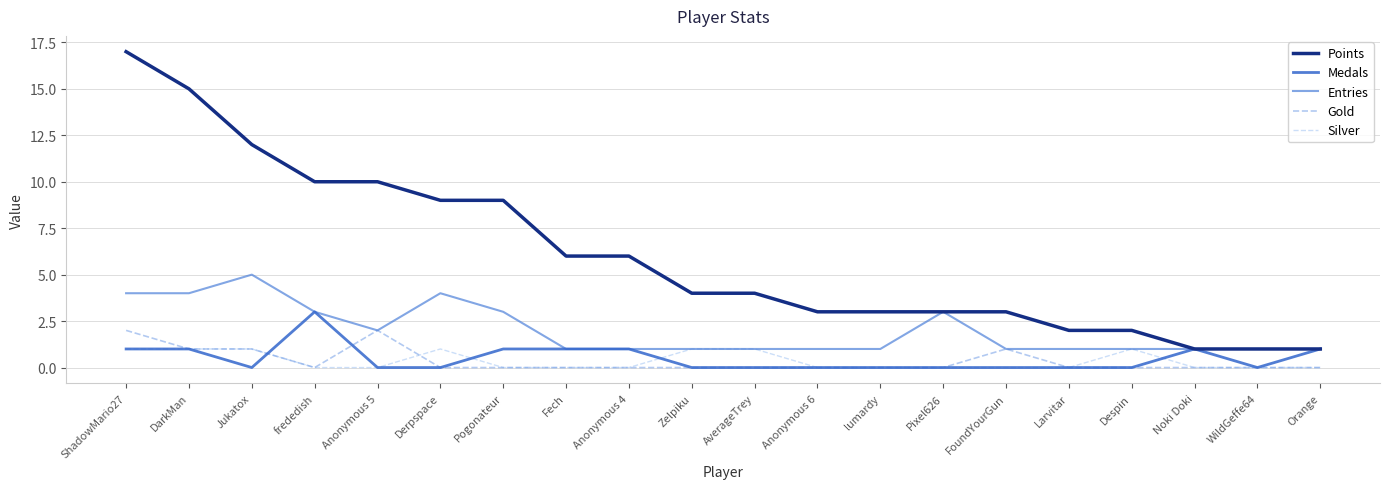

What is the greatest value displayed?

17